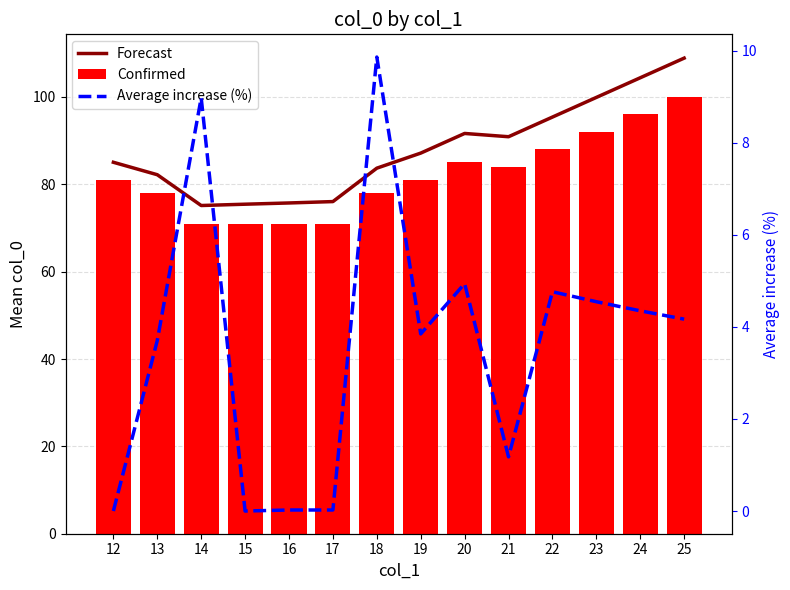

True or false: Forecast has a value of 85.0 at 12.

True